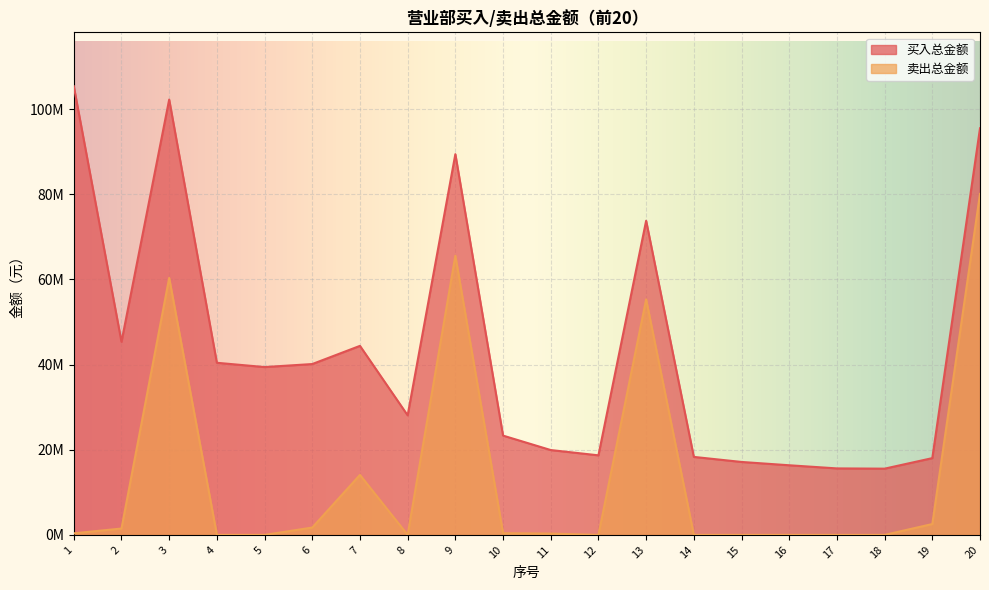

Where does the 买入总金额 series first go above 39423020?

1